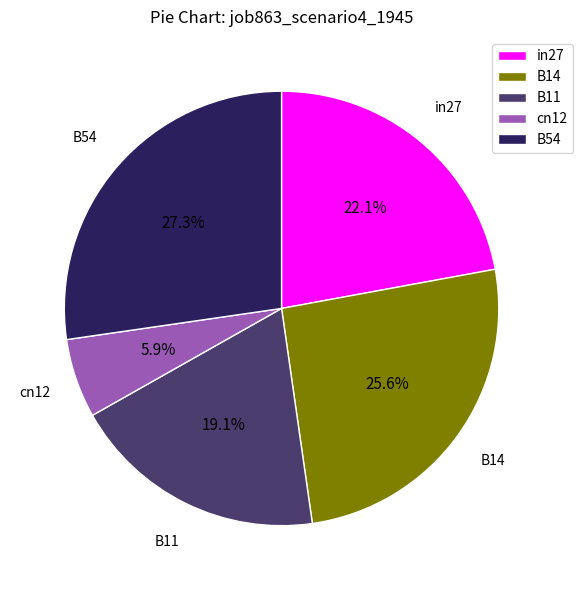

To the nearest percent, what portion does B54 represent?

27%